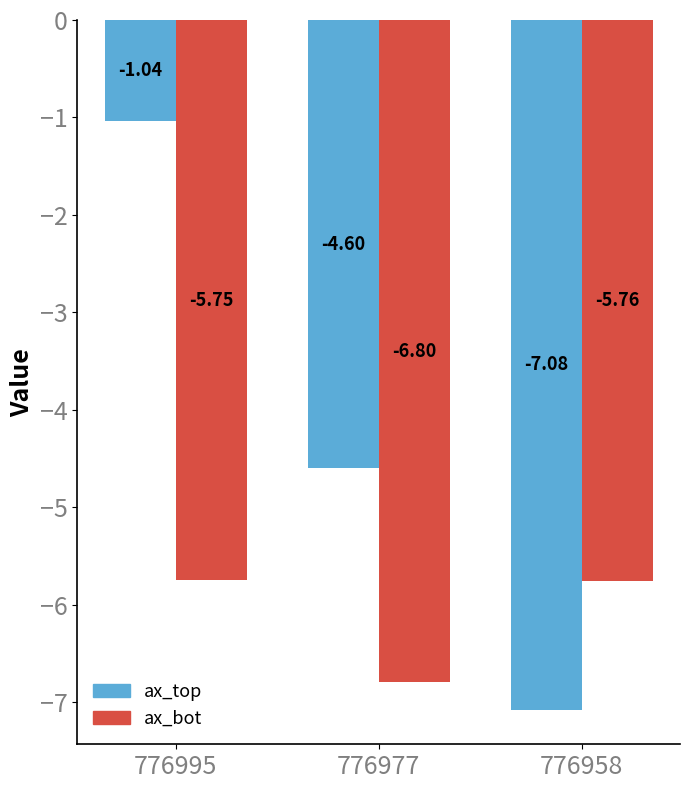

What are all the series names shown in the legend?

ax_top, ax_bot